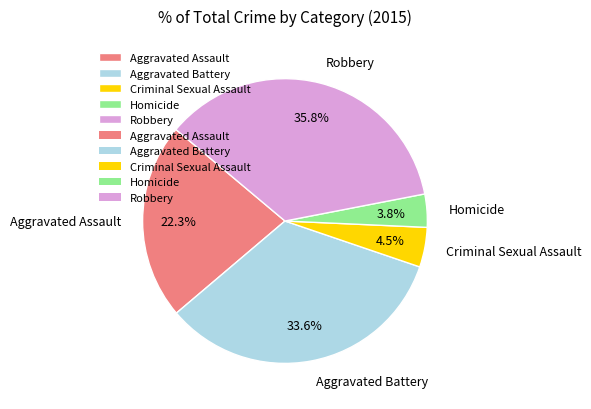

Rank the categories by value from lowest to highest.

Homicide, Criminal Sexual Assault, Aggravated Assault, Aggravated Battery, Robbery